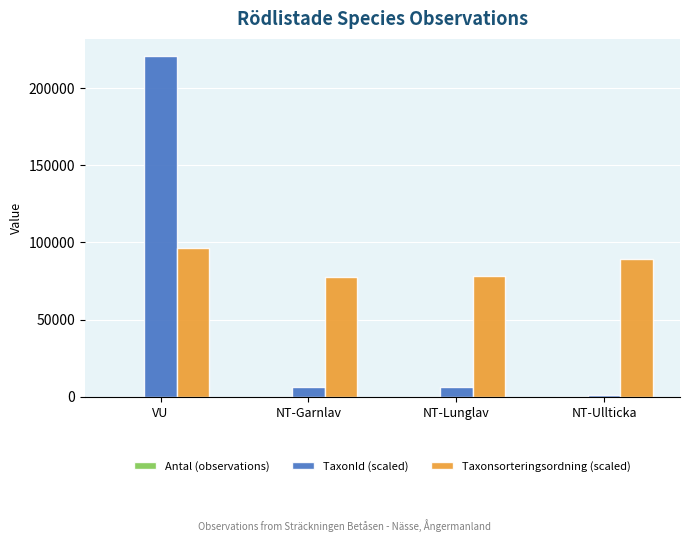

What is the sum of the TaxonId (scaled) values at NT-Lunglav and NT-Ullticka?

7660